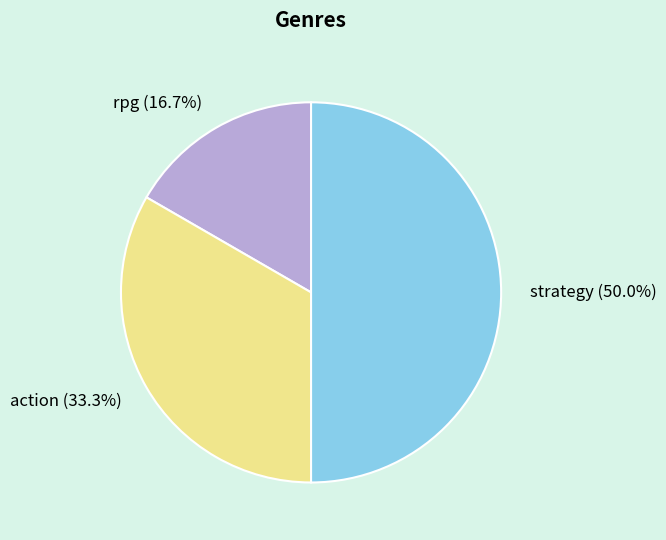

To the nearest percent, what is the average slice percentage?

33%